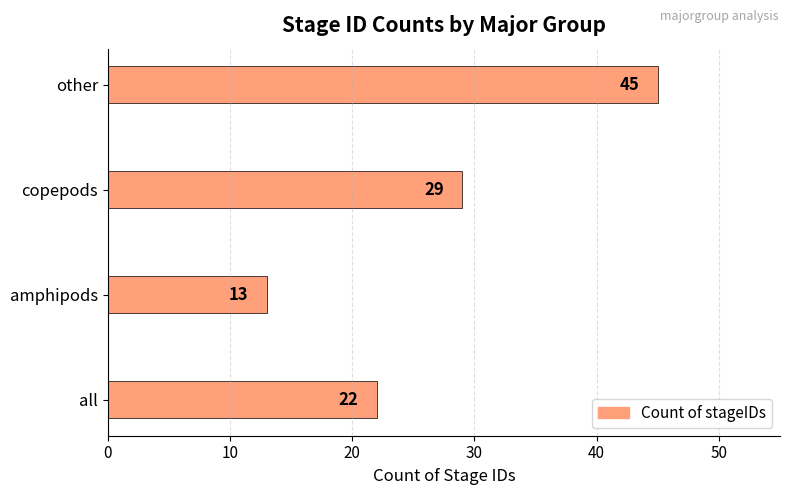

The chart shows a value of 51 at copepods. True or false?

False